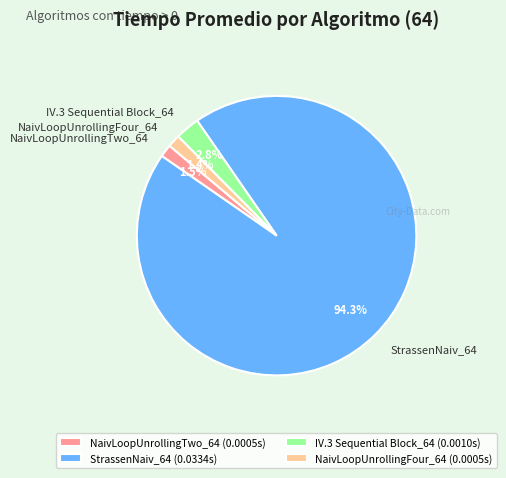

Does NaivLoopUnrollingTwo_64 account for over 50% of the chart?

No